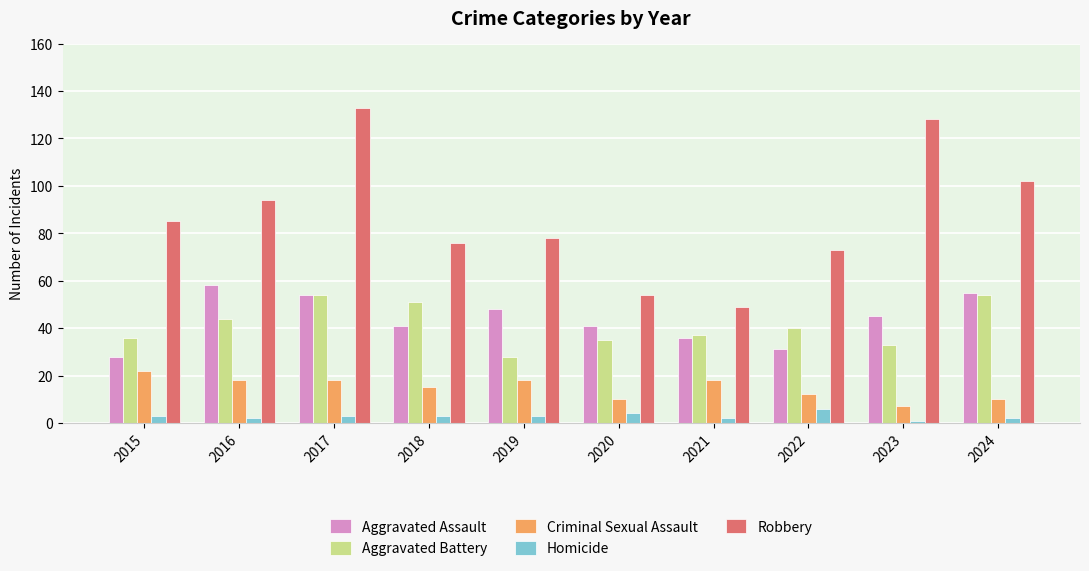

Reading right to left, list all the values displayed in this chart.

Aggravated Assault: 2024=55	2023=45	2022=31	2021=36	2020=41	2019=48	2018=41	2017=54	2016=58	2015=28
Aggravated Battery: 2024=54	2023=33	2022=40	2021=37	2020=35	2019=28	2018=51	2017=54	2016=44	2015=36
Criminal Sexual Assault: 2024=10	2023=7	2022=12	2021=18	2020=10	2019=18	2018=15	2017=18	2016=18	2015=22
Homicide: 2024=2	2023=1	2022=6	2021=2	2020=4	2019=3	2018=3	2017=3	2016=2	2015=3
Robbery: 2024=102	2023=128	2022=73	2021=49	2020=54	2019=78	2018=76	2017=133	2016=94	2015=85